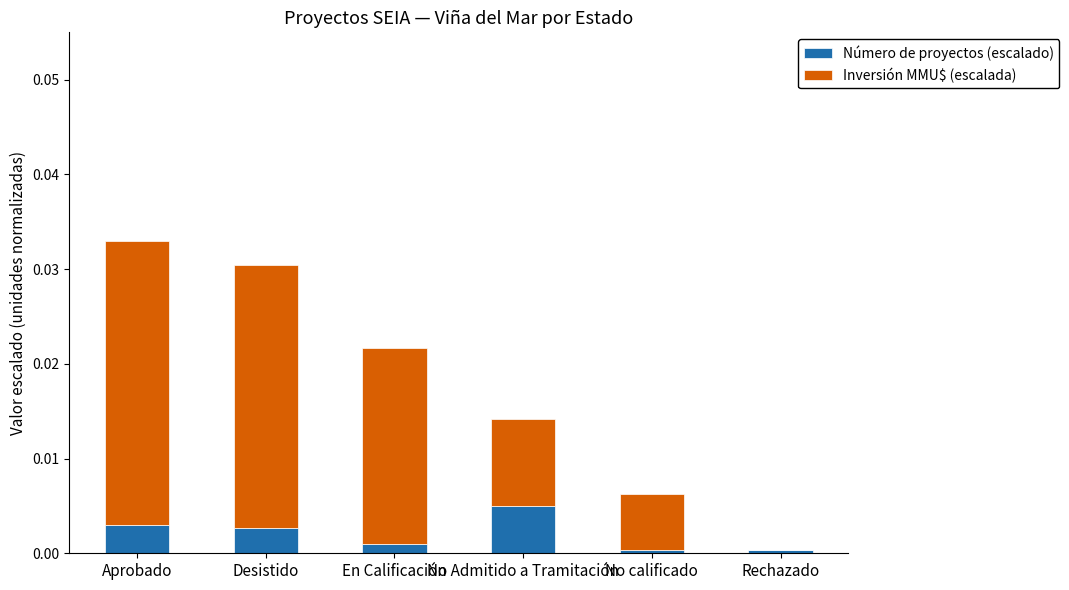

The value of Número de proyectos (escalado) at No calificado is 0.0. True or false?

True